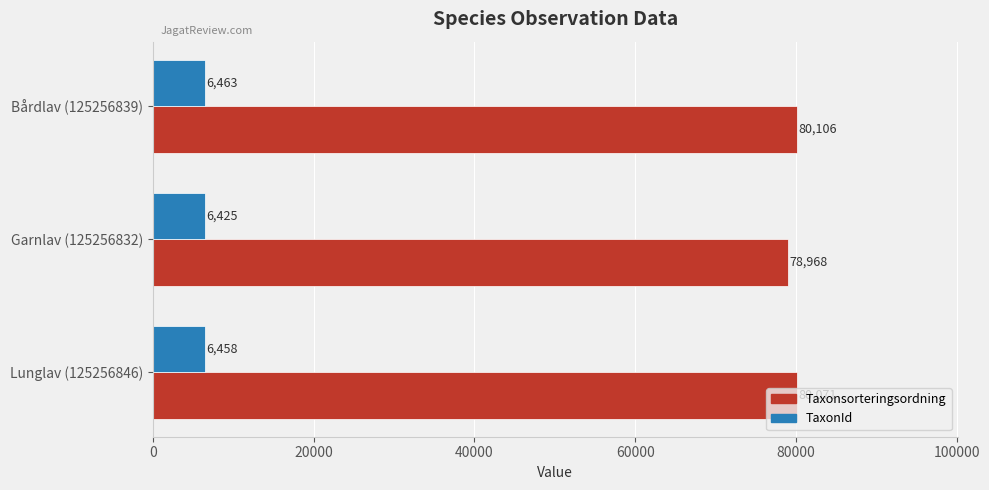

What is the sum of all TaxonId values?

19346